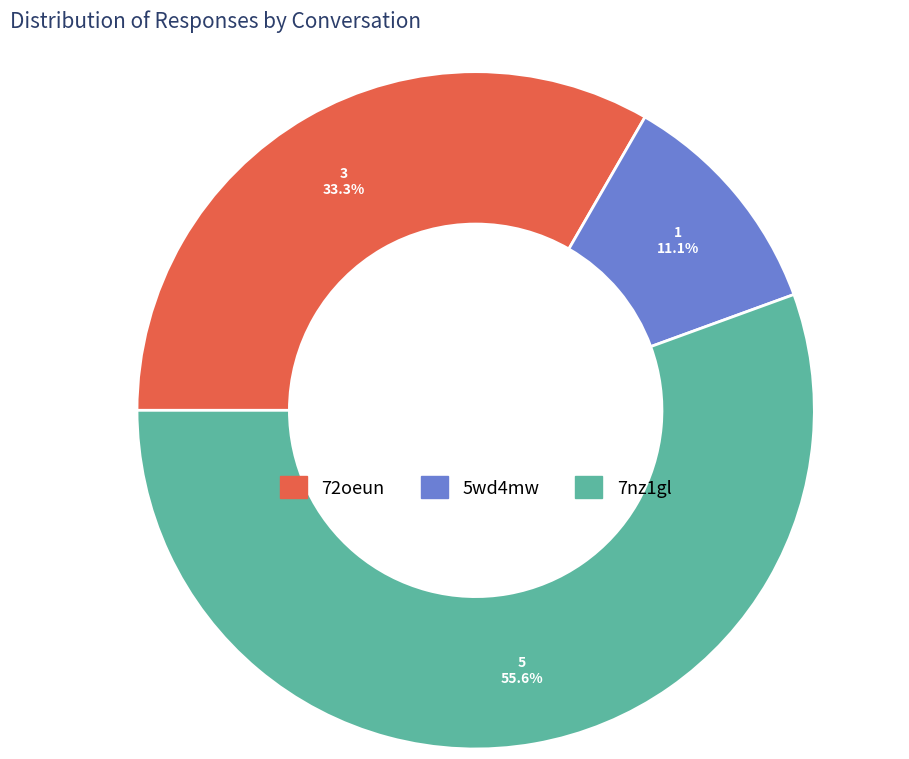

Is it true that 72oeun is 28% of the pie?

False